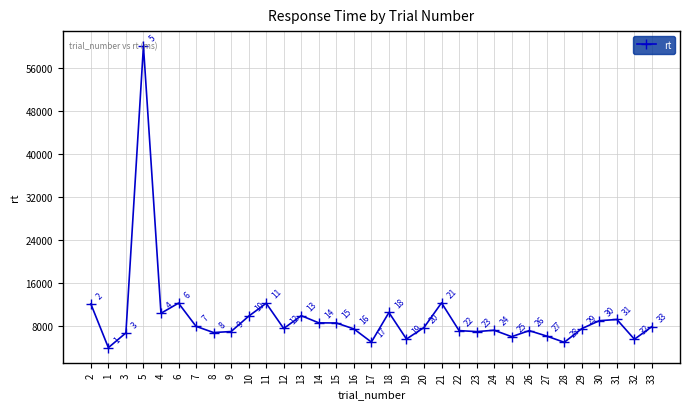

What is the label of the 13th point from the right?

21